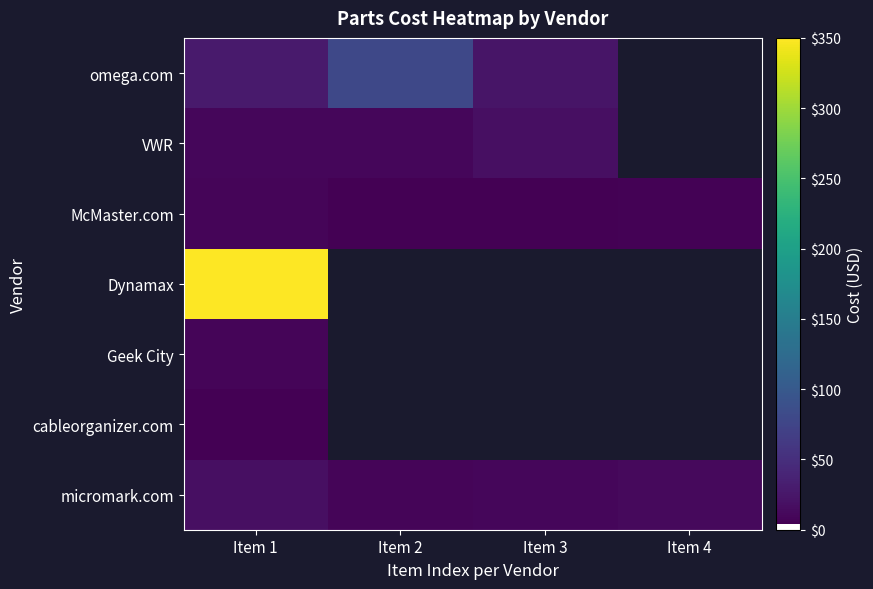

What is the difference between the maximum and minimum values in the micromark.com series?

8.7